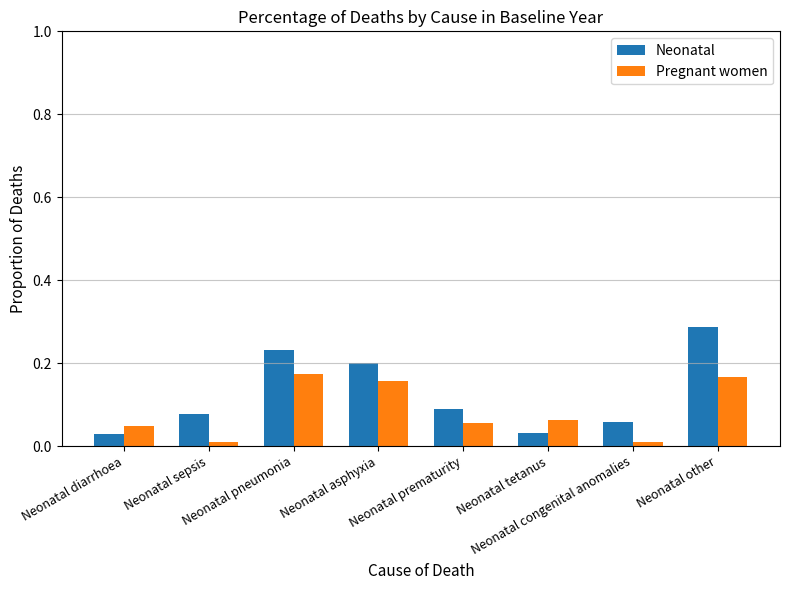

At which category does the chart reach its peak across all series?

Neonatal other